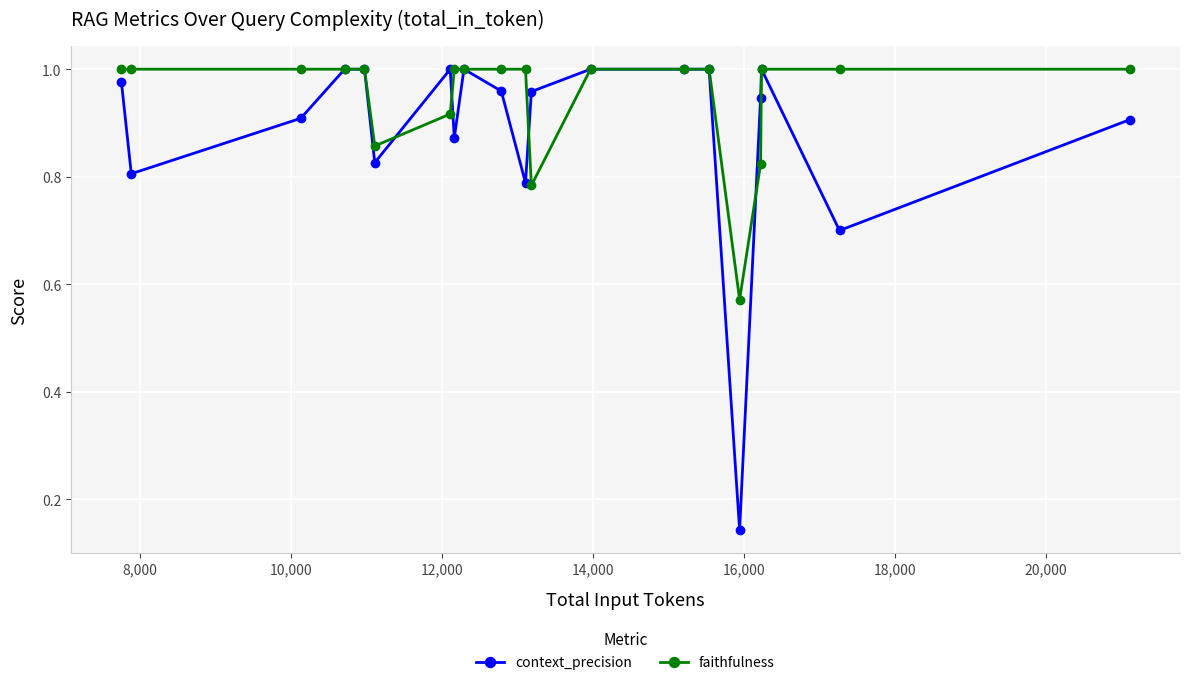

Which series has the widest spread of values?

context_precision